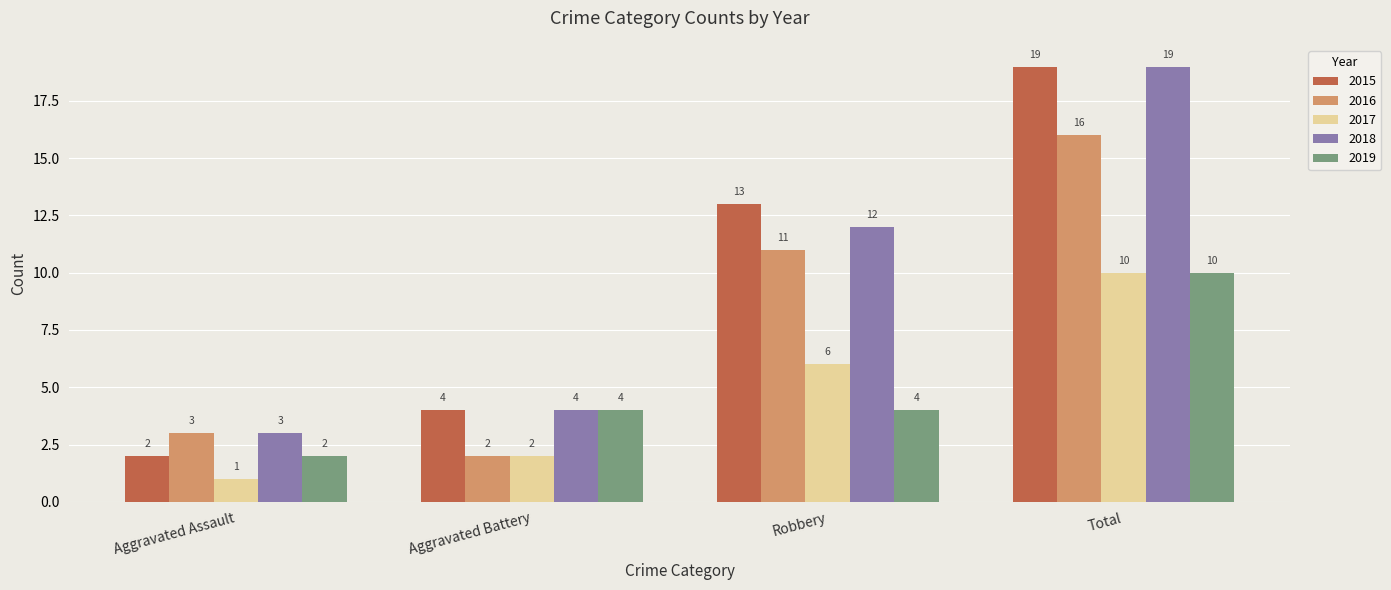

What is the difference between the 2015 values at Total and Robbery?

6